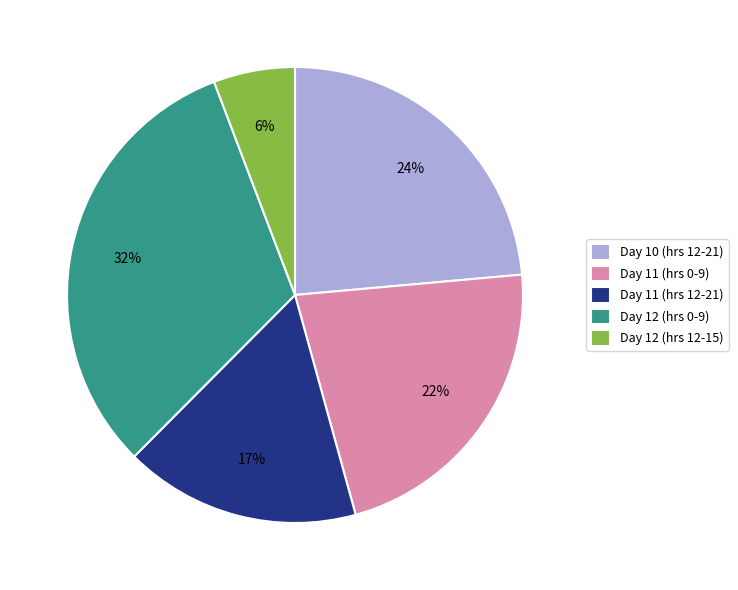

Is the sum of Day 10 (hrs 12-21) and Day 11 (hrs 0-9) greater than half?

No